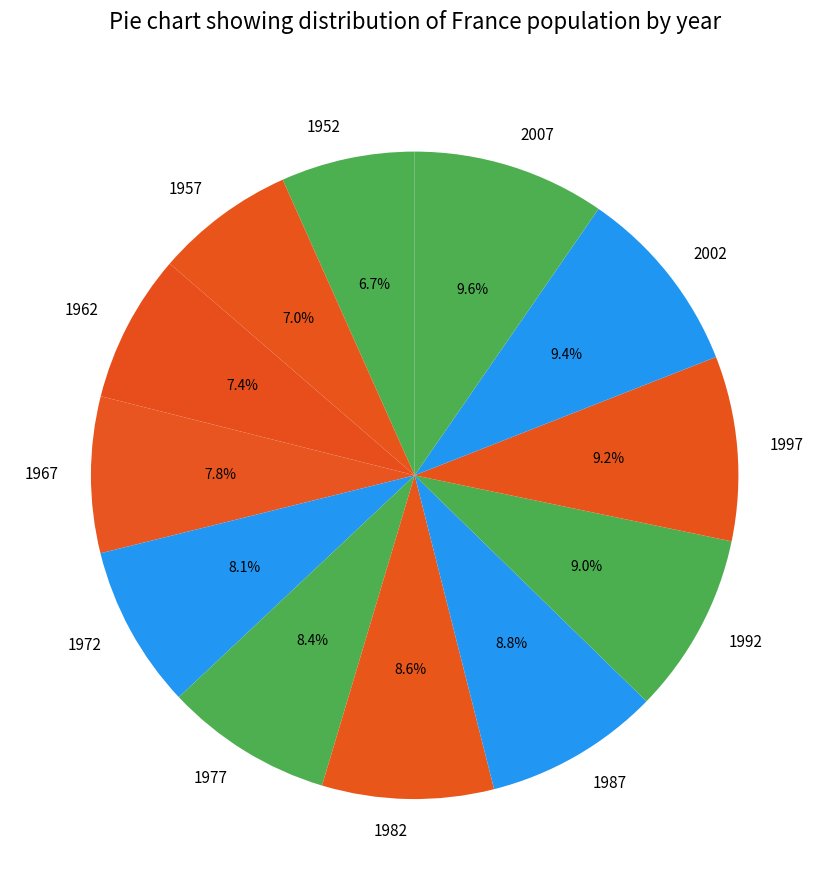

Is it true that 1982 is 23% of the pie?

False